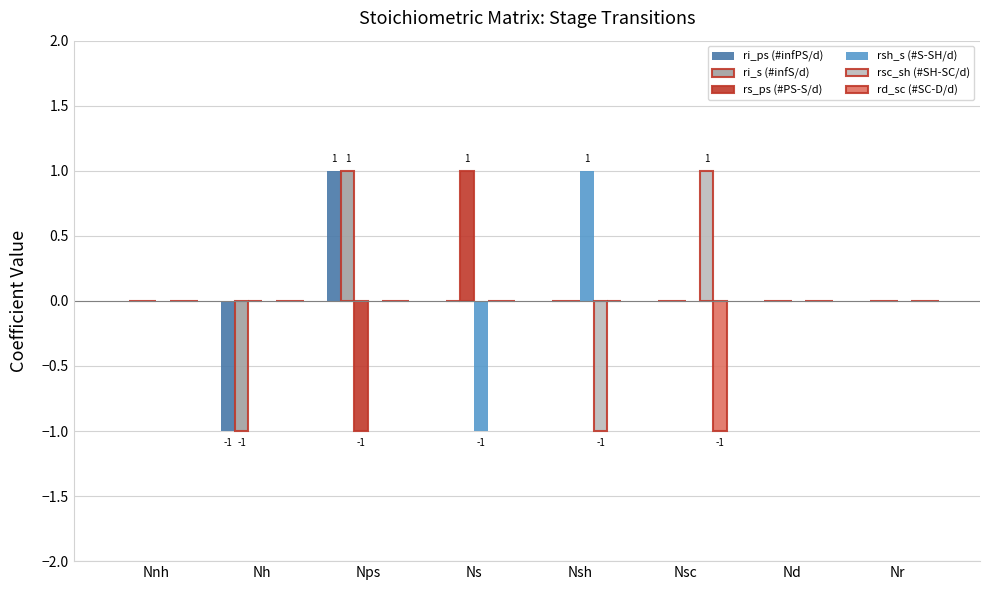

At which category is the sum across all series the highest?

Nps